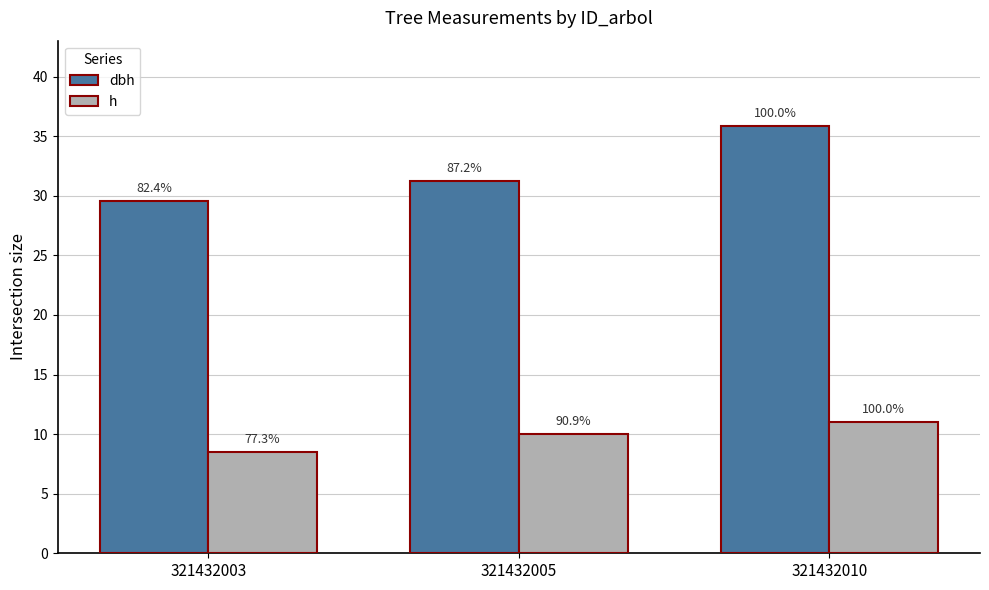

Which series has the largest total across all categories?

dbh